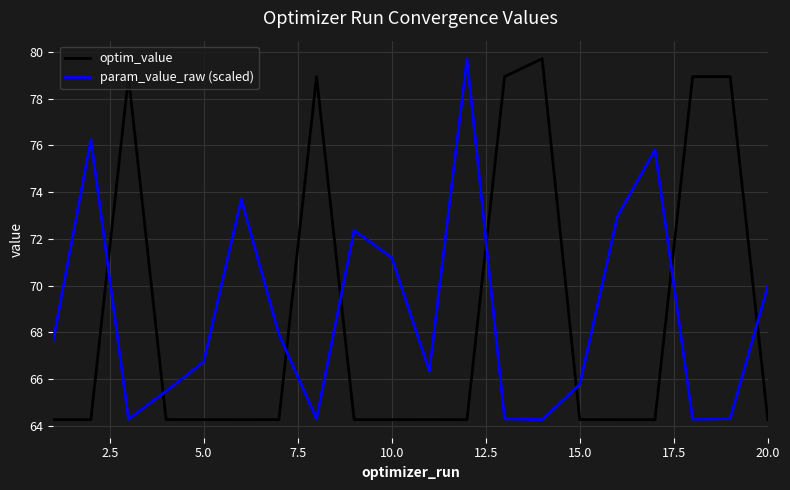

Does the chart have visible grid lines?

Yes